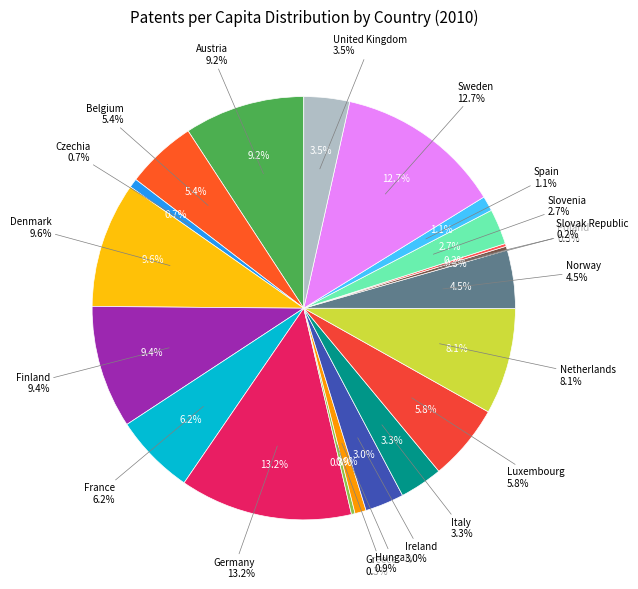

Does Norway represent more than half of the total?

No